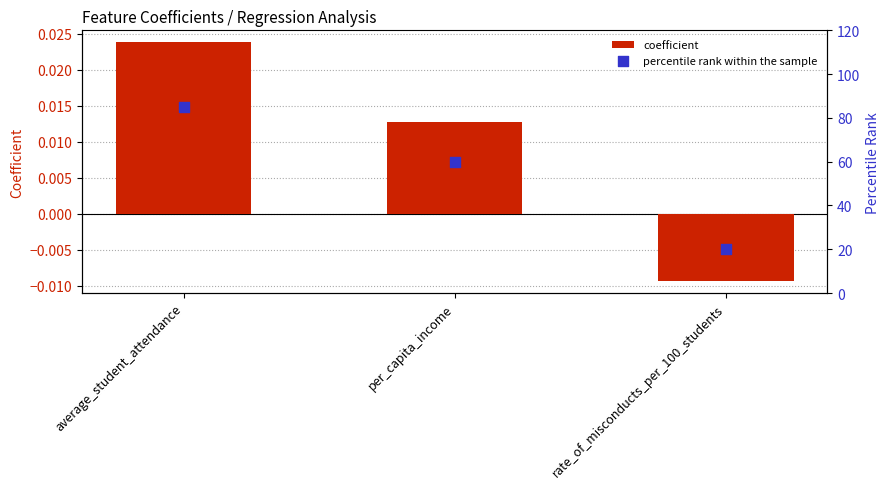

Which series has the largest total across all categories?

percentile rank within the sample